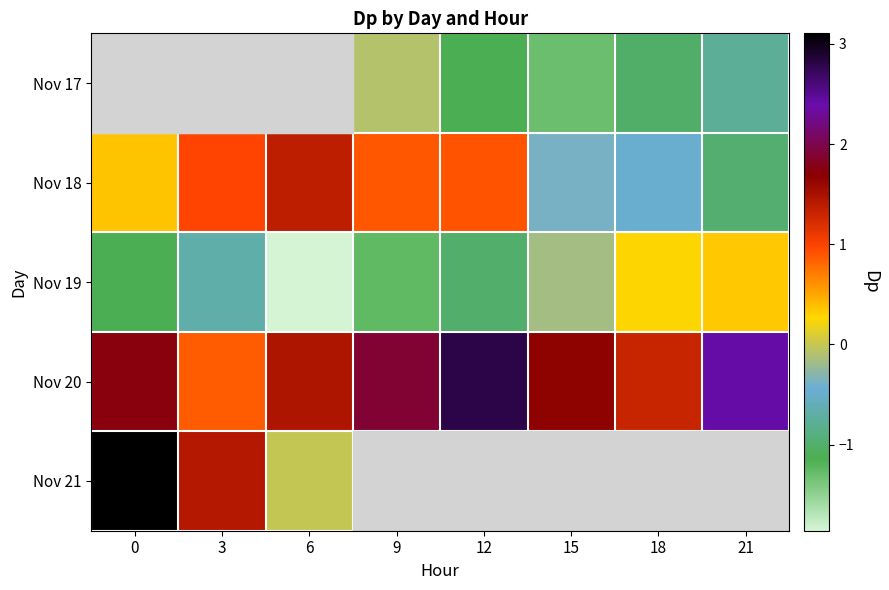

Rank the categories by Nov 20 value from highest to lowest.

12, 21, 9, 0, 15, 6, 18, 3